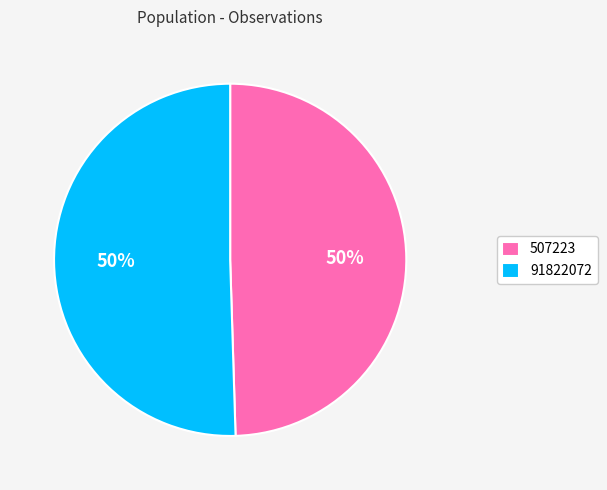

Do 91822072 and 507223 together represent more than half of the pie?

Yes